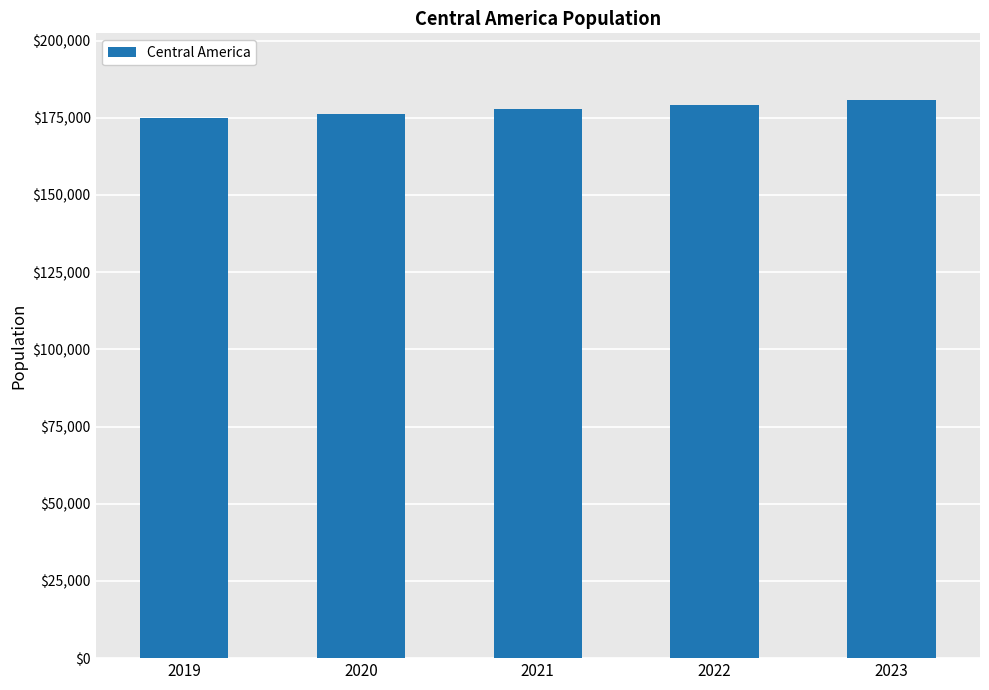

What is the sum of all values?

888510.6